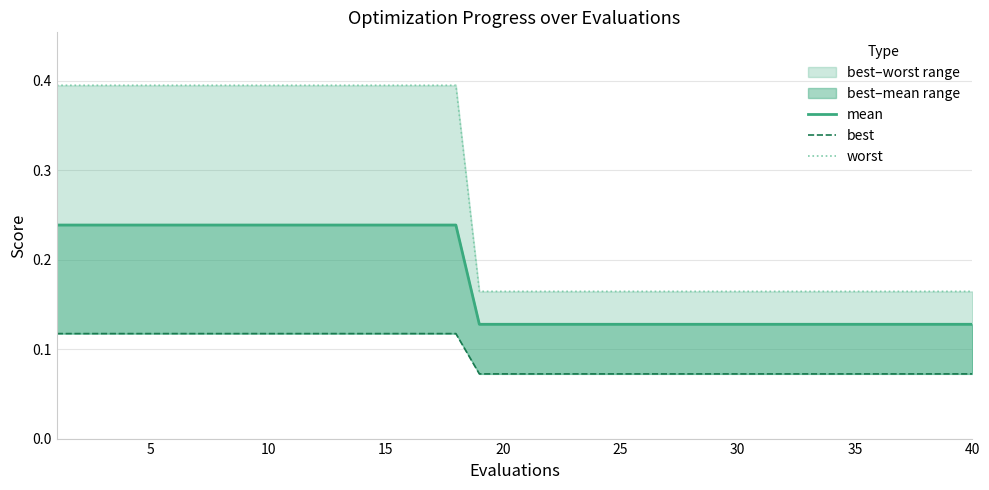

What is the value of the best point at the 17th from the left?

0.1